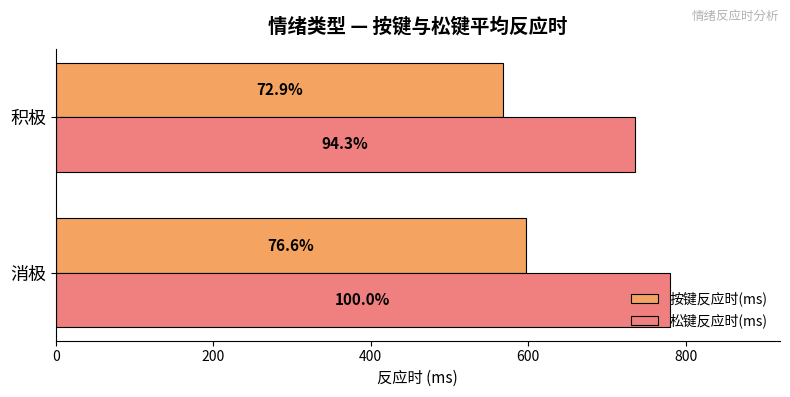

What is the maximum value for 按键反应时(ms)?

596.5